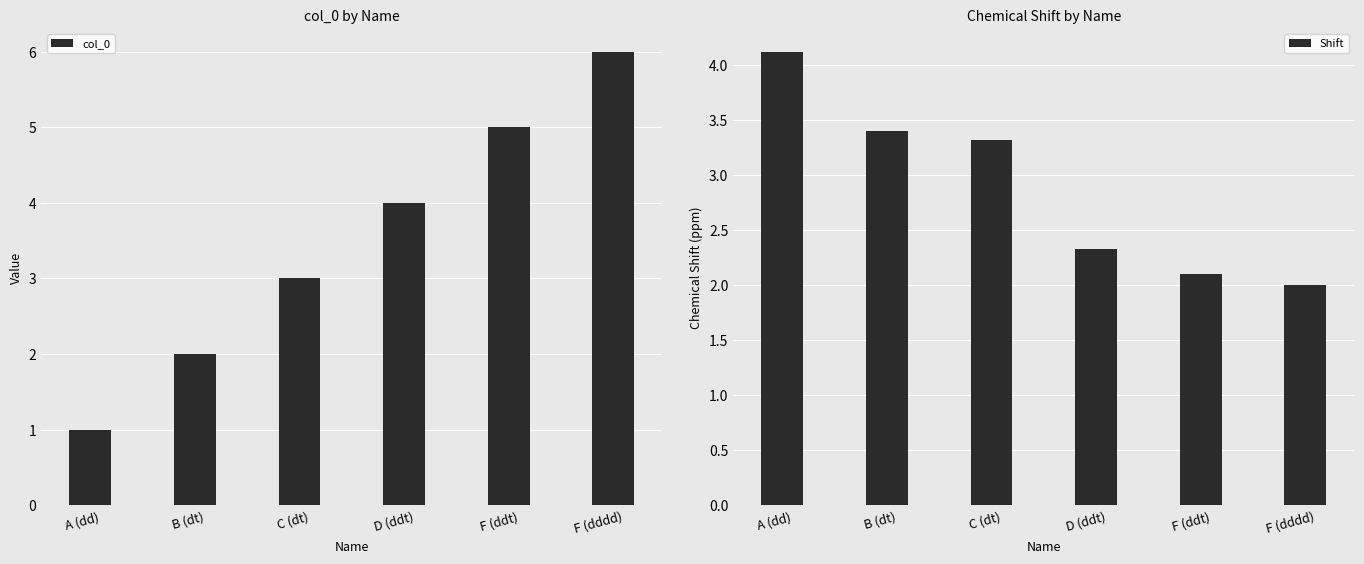

Count the number of data series in this chart.

2